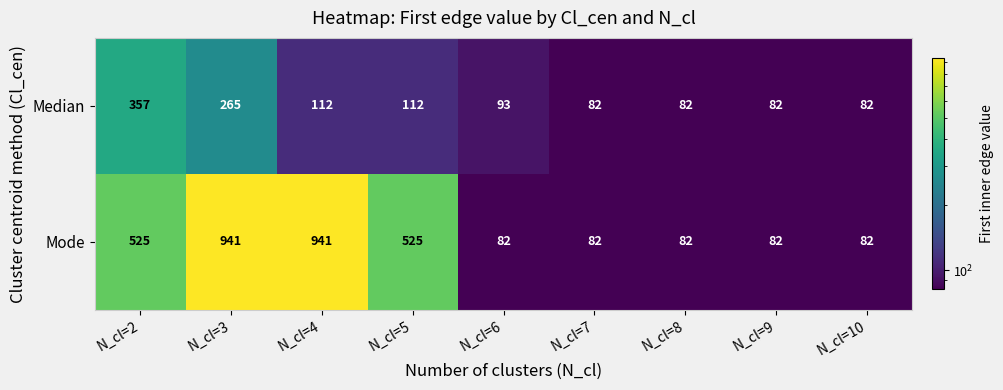

Rank the series by their average value, from lowest to highest.

Median, Mode